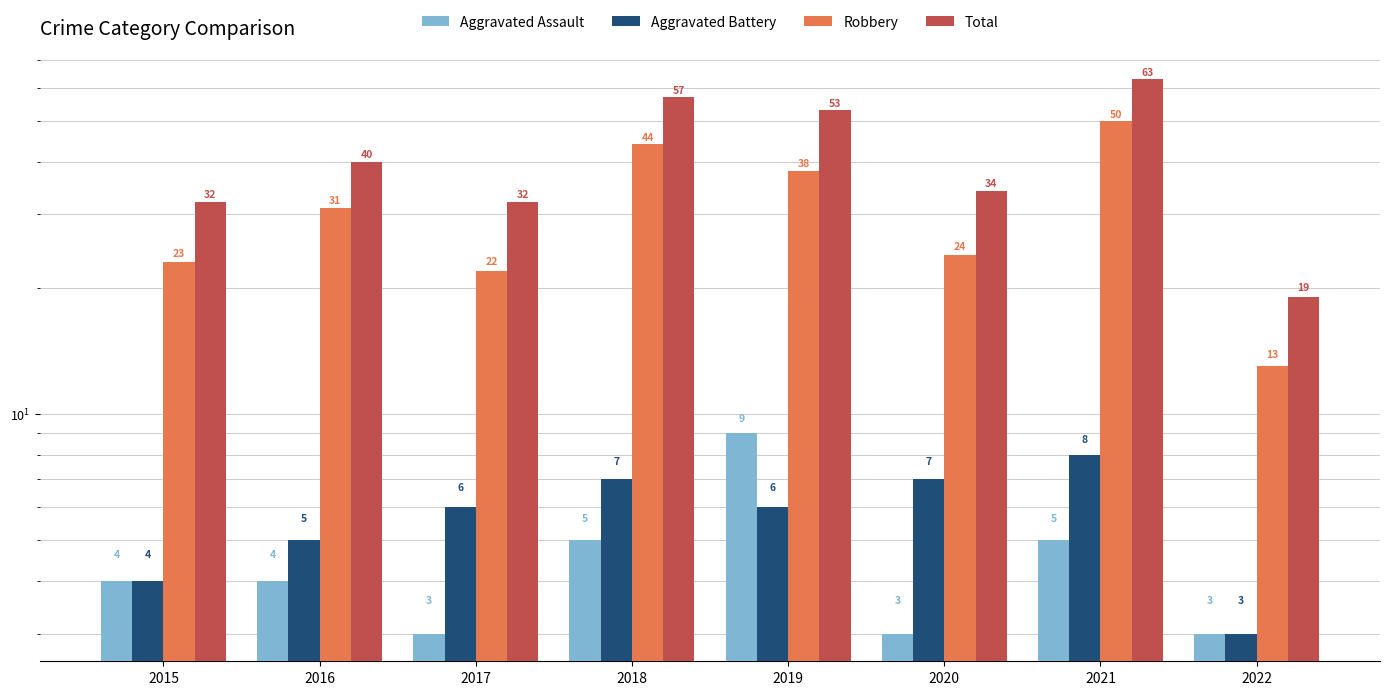

At which category is the sum across all series the highest?

2021